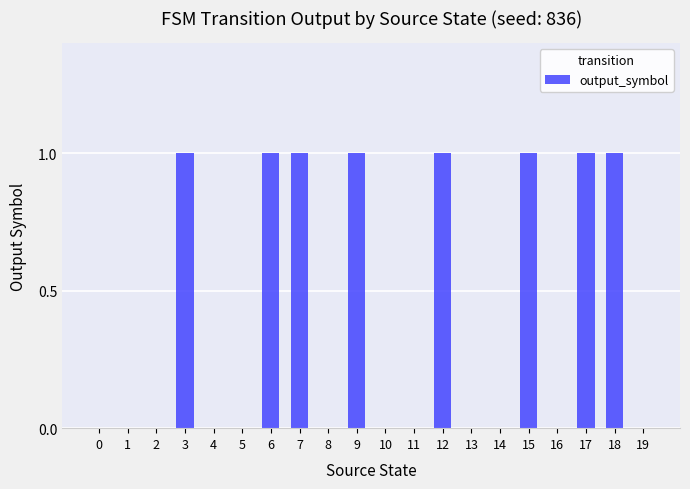

How many values are between 0 and 1?

20